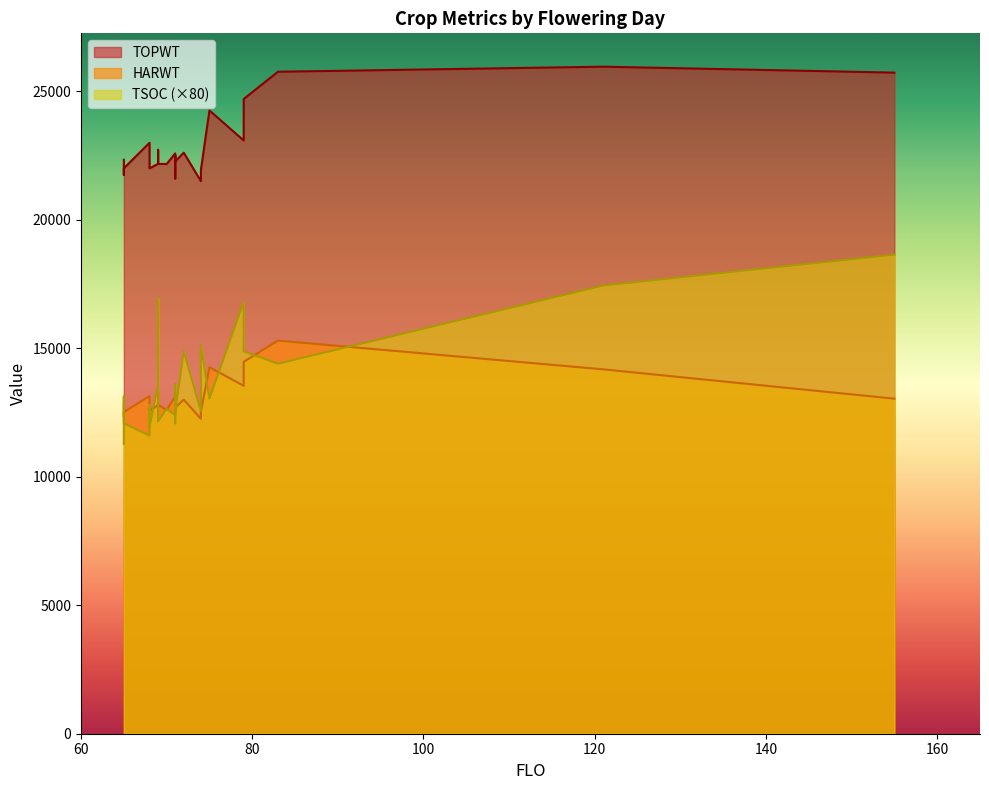

True or false: TSOC and TOPWT cross at least once.

False